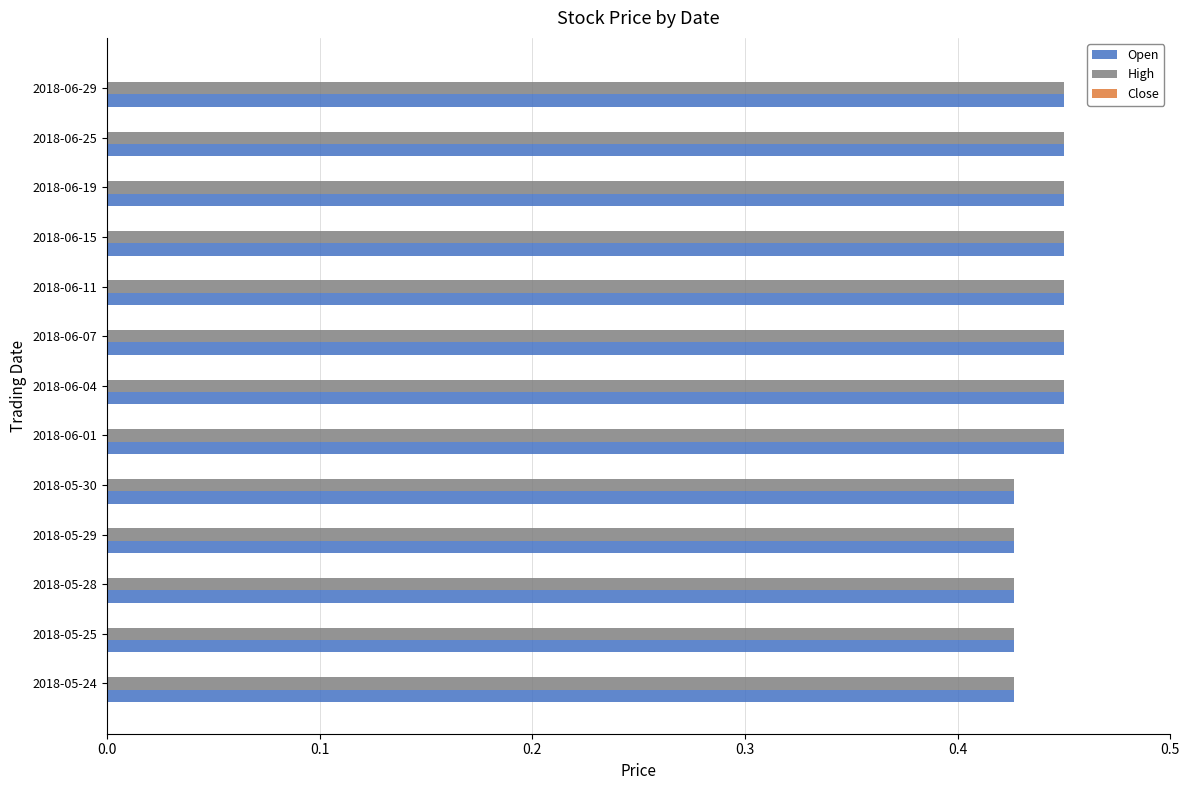

The Open series shows 0.7 at 2018-06-25. True or false?

False